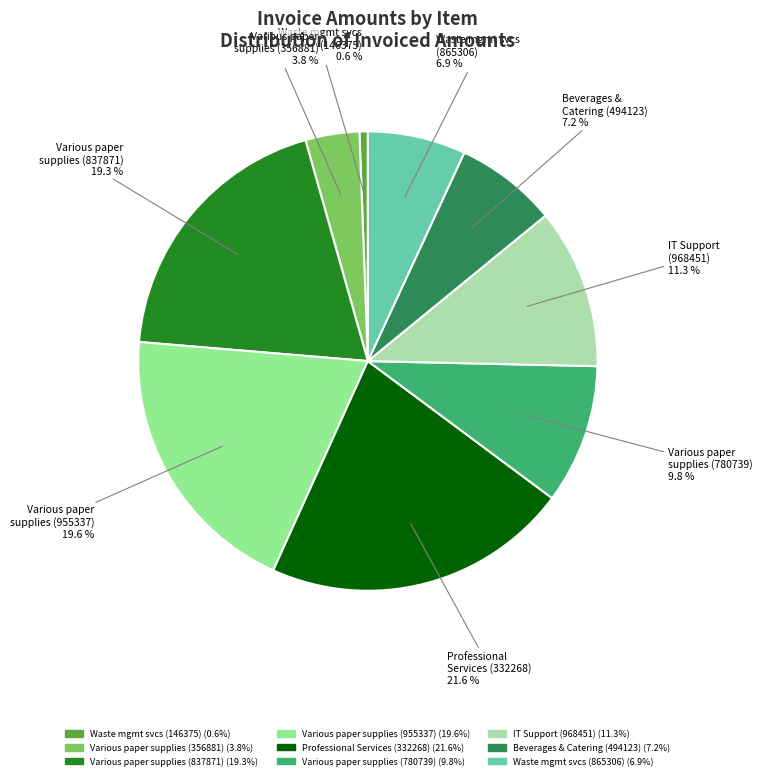

Is there a majority slice in this chart?

No